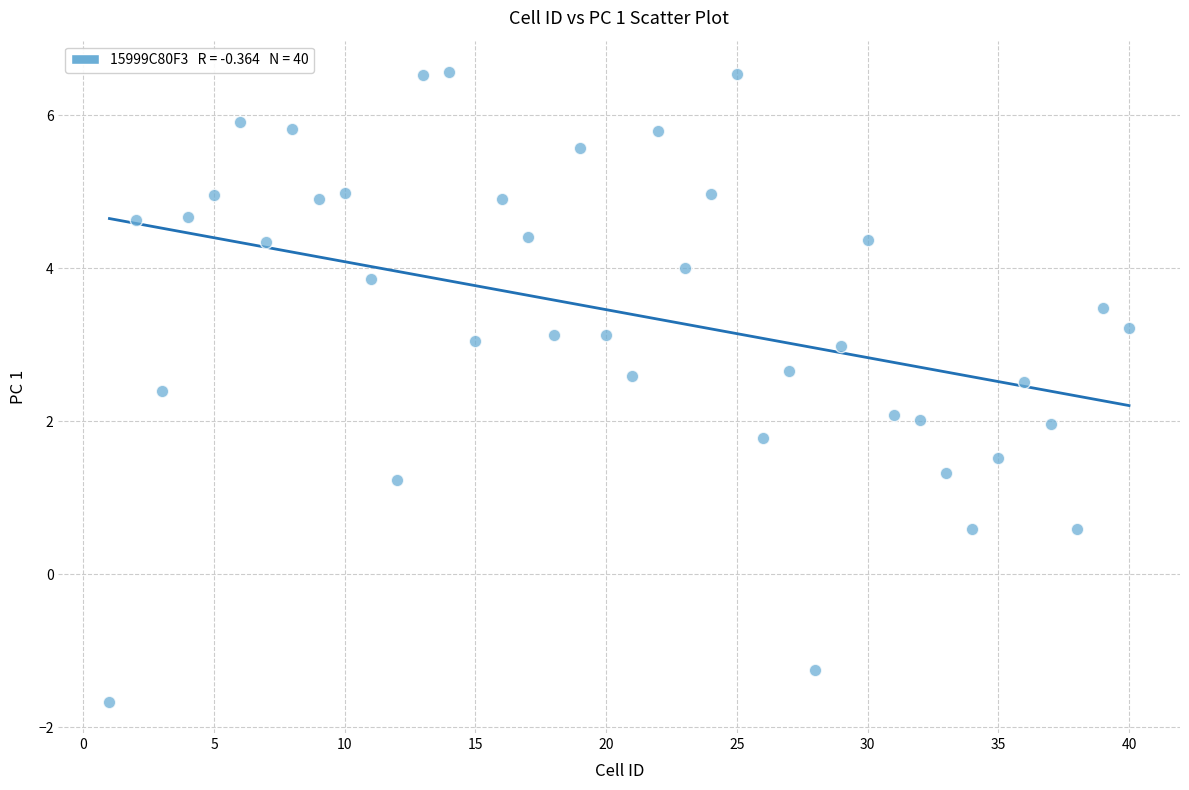

What is the range of X values (max minus min)?

39.0